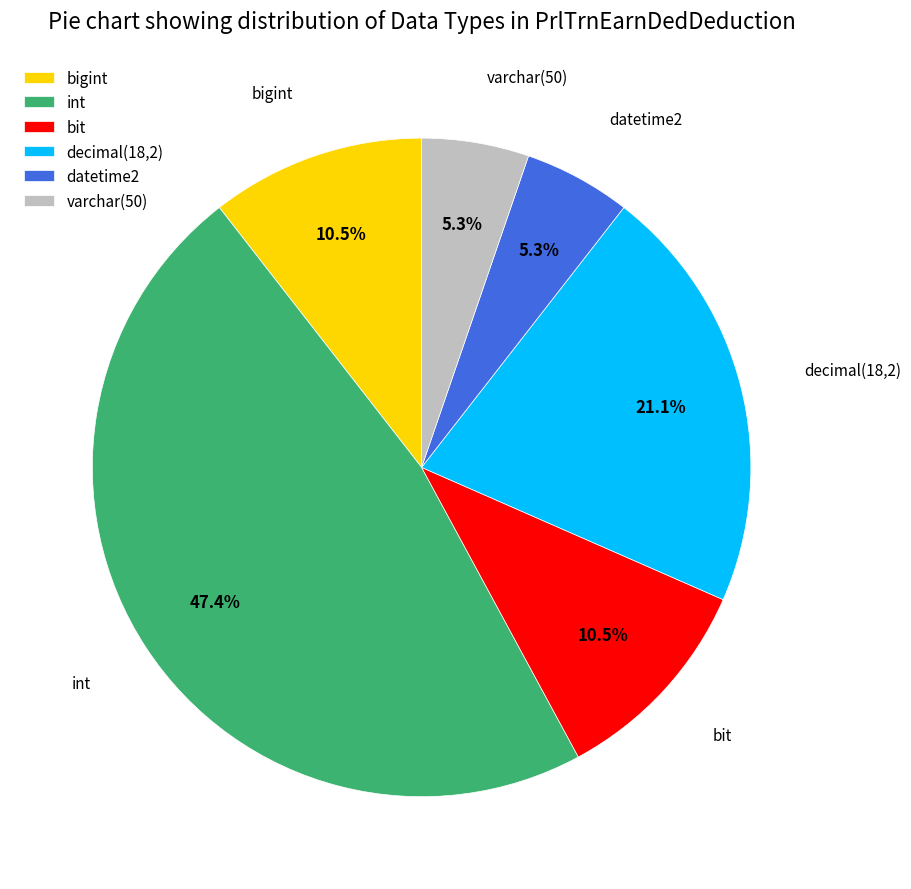

To the nearest percent, what portion does int represent?

47%